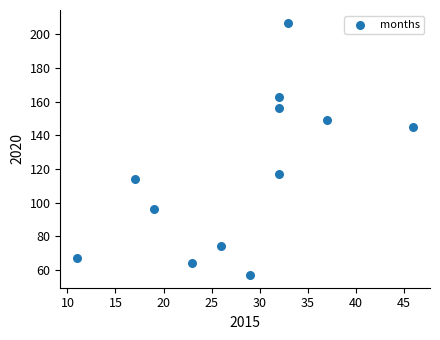

What is the average X value?

28